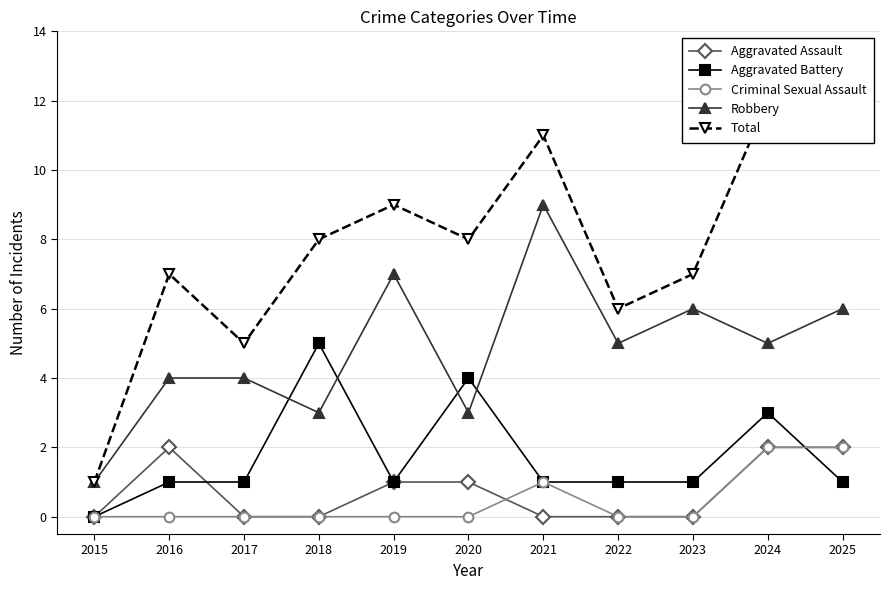

True or false: Aggravated Battery has a value of 1 at 2023.

False